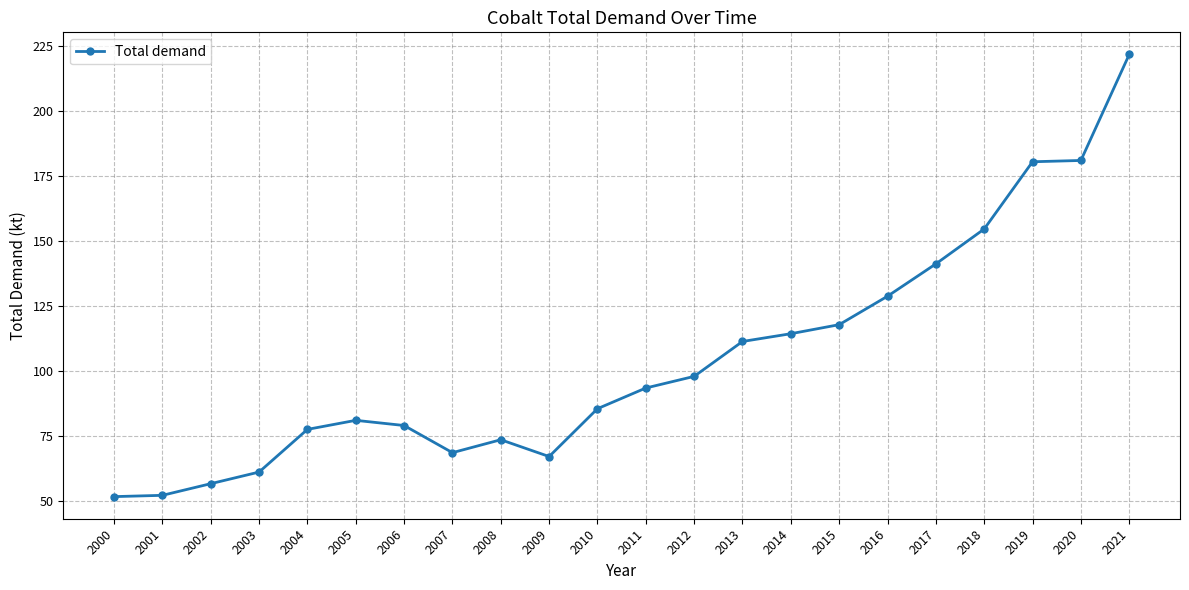

The chart shows a value of 111.7 at 2007. True or false?

False